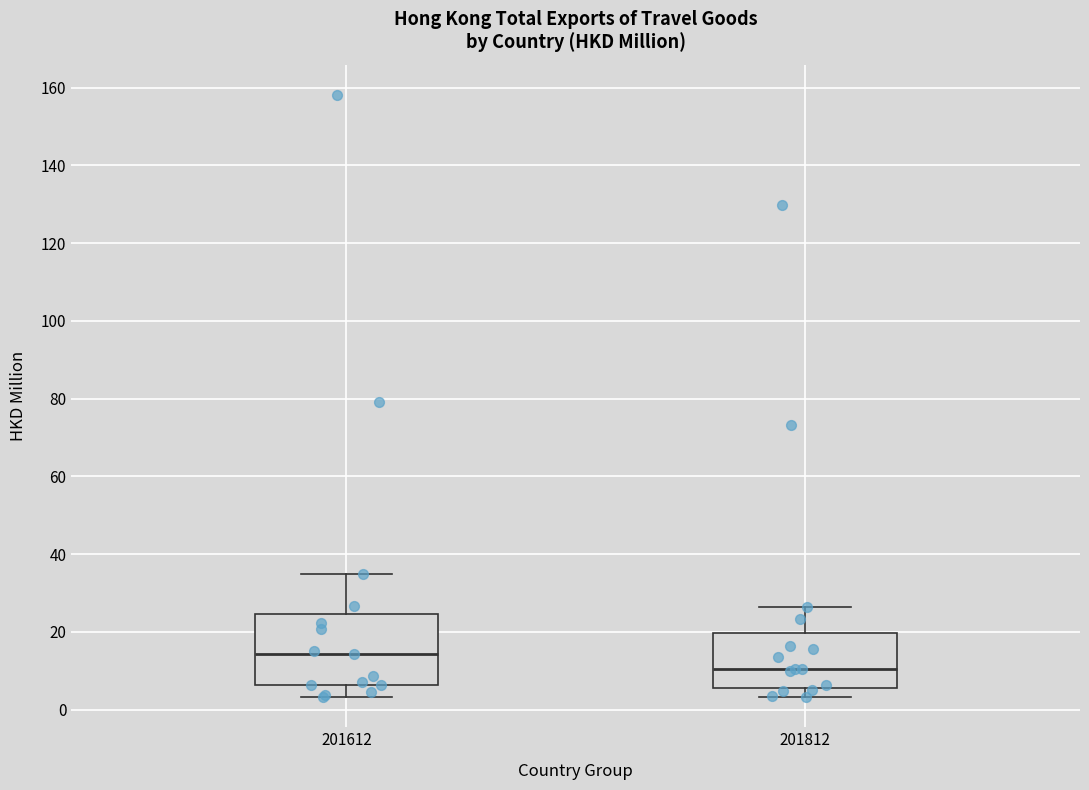

Which box is the tallest, from its lower edge to its upper edge?

201612